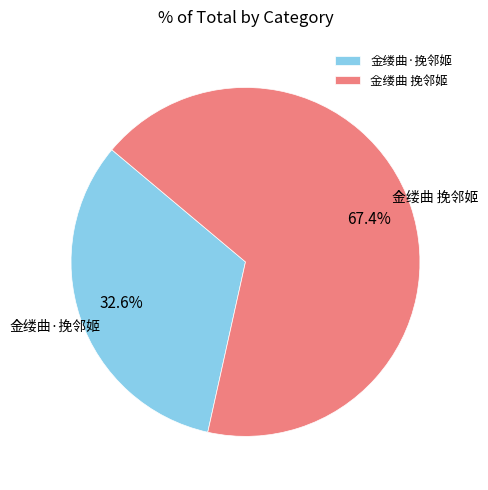

Count the number of slices in the pie.

2